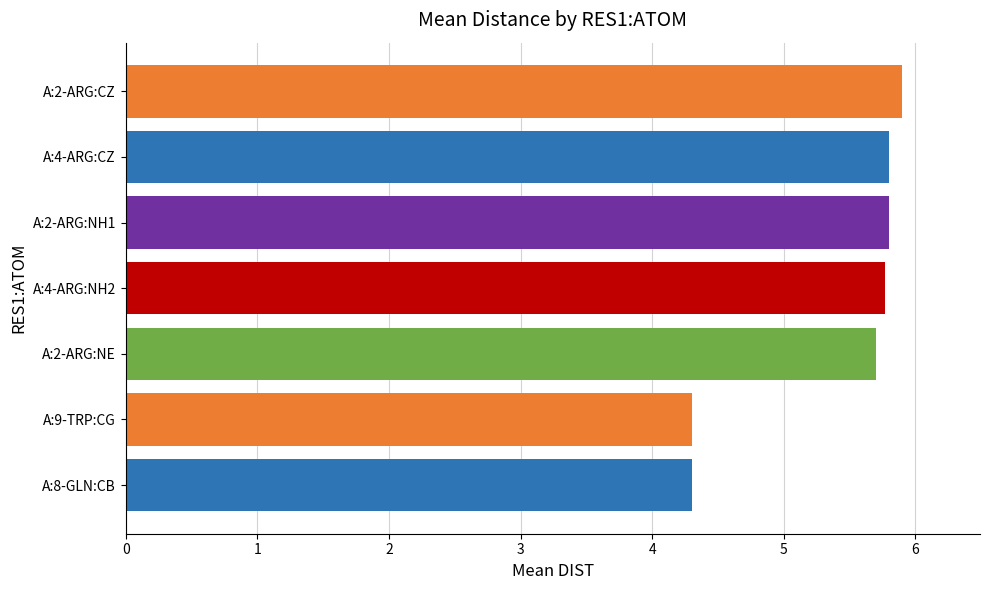

Between A:9-TRP:CG and A:4-ARG:NH2, which is larger?

A:4-ARG:NH2